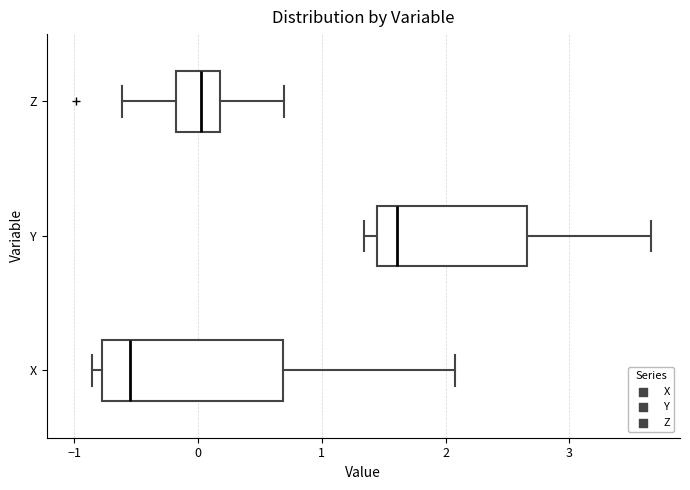

Which box has the furthest to the left median line?

X